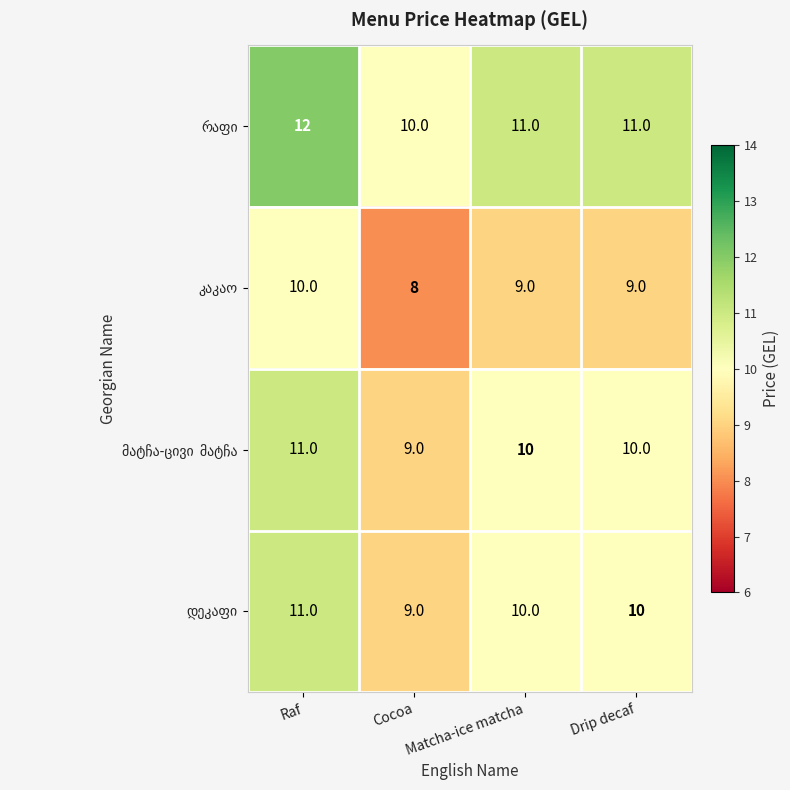

Which label corresponds to the largest value in the chart?

Raf